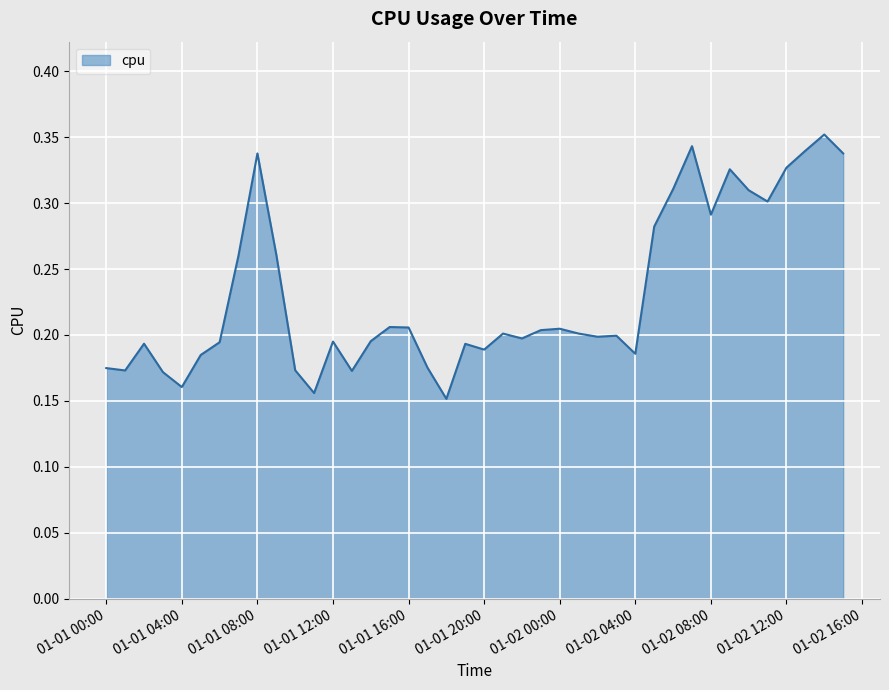

What is the label of the 30th point from the left?

2017-01-02 05:00:00